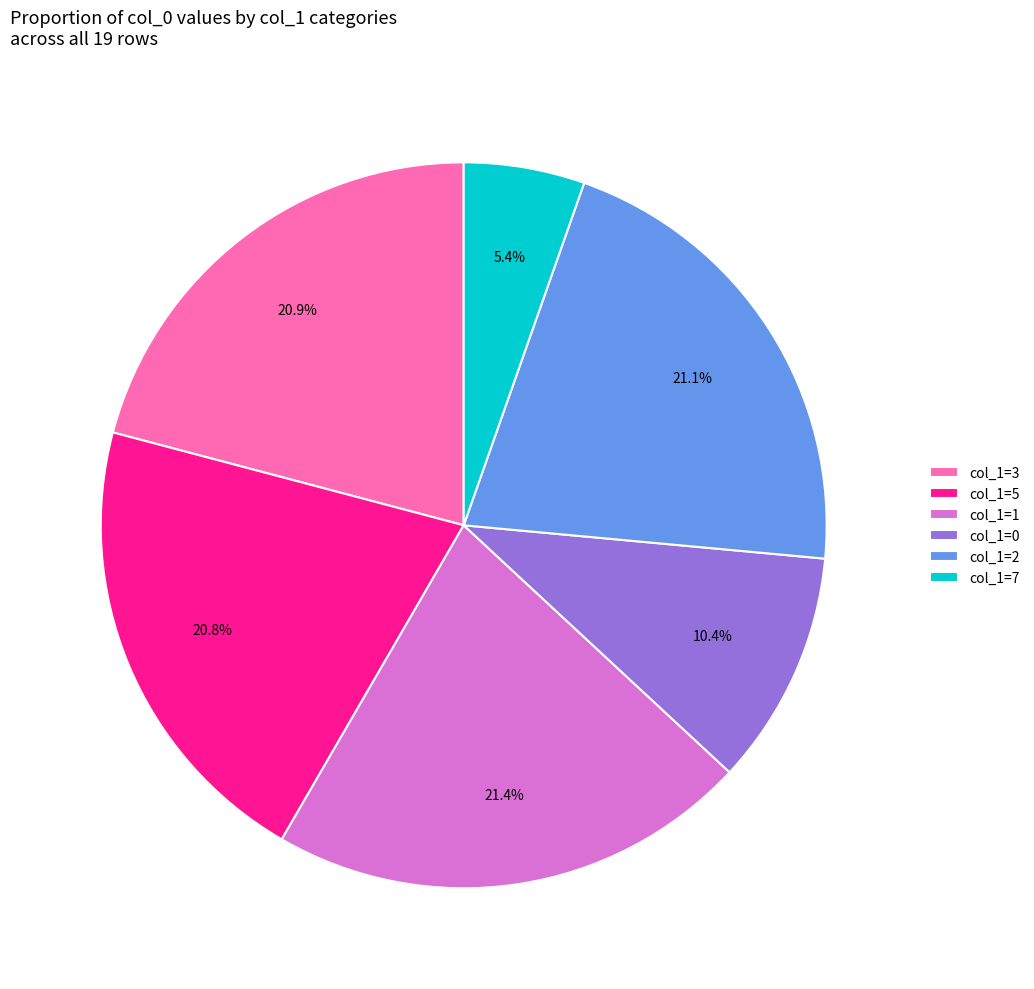

Does any single category account for the majority?

No